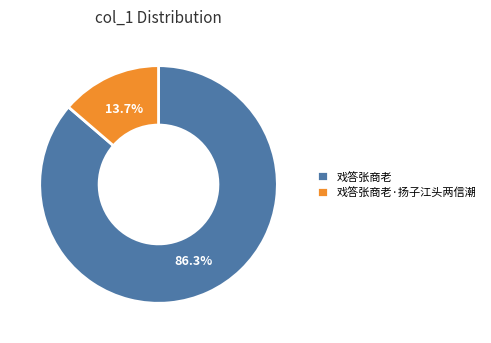

Count the number of slices in the pie.

2